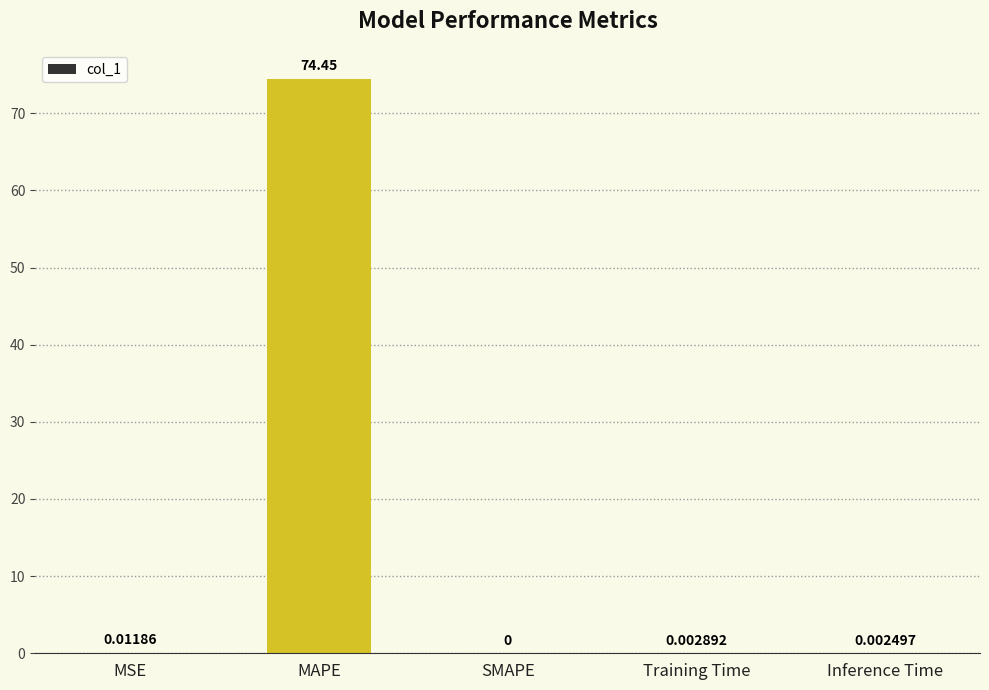

What is the sum of the values at MAPE and Inference Time?

74.5